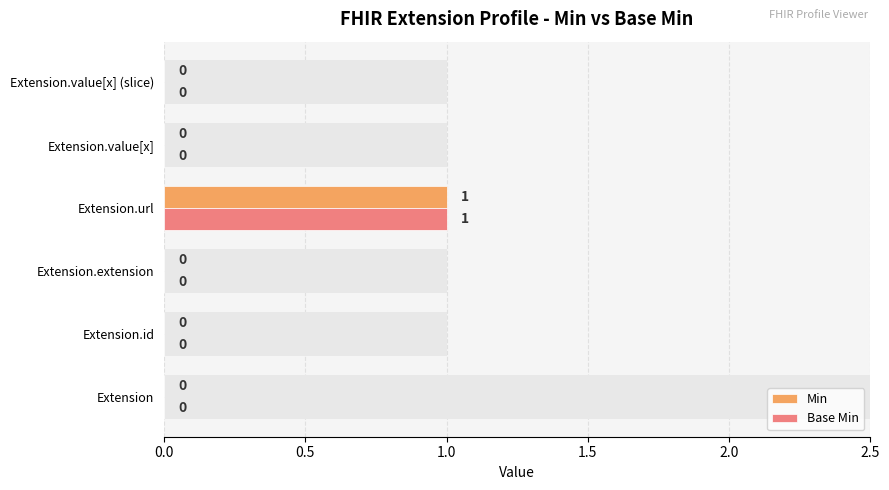

How many bars are there in each group?

2